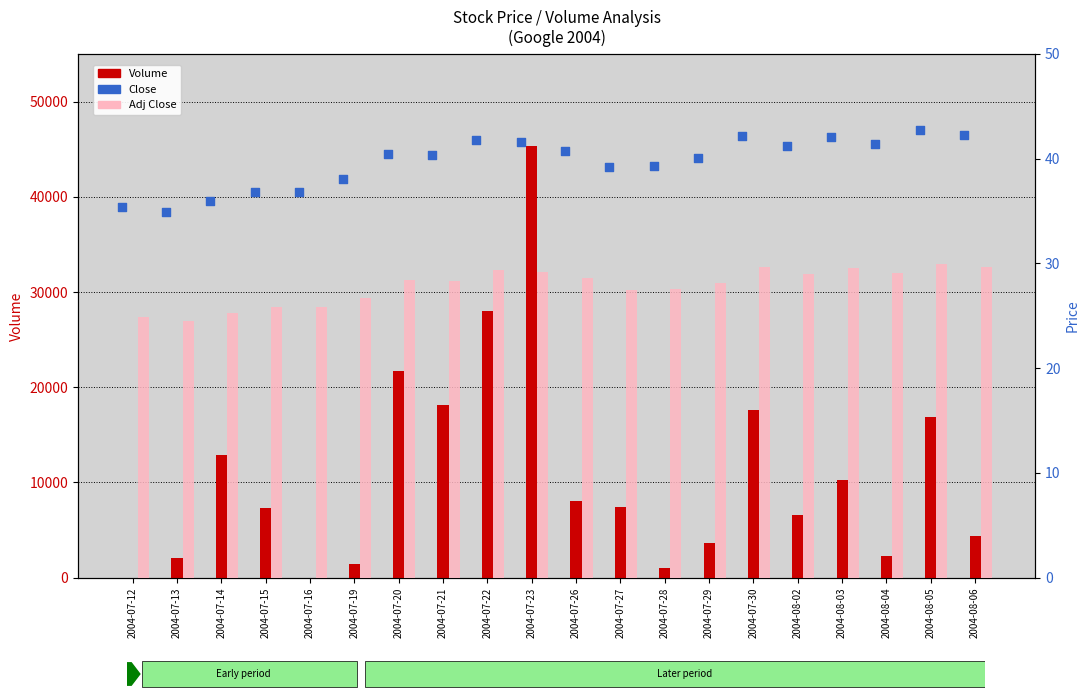

At which category is the sum across all series the highest?

2004-07-23